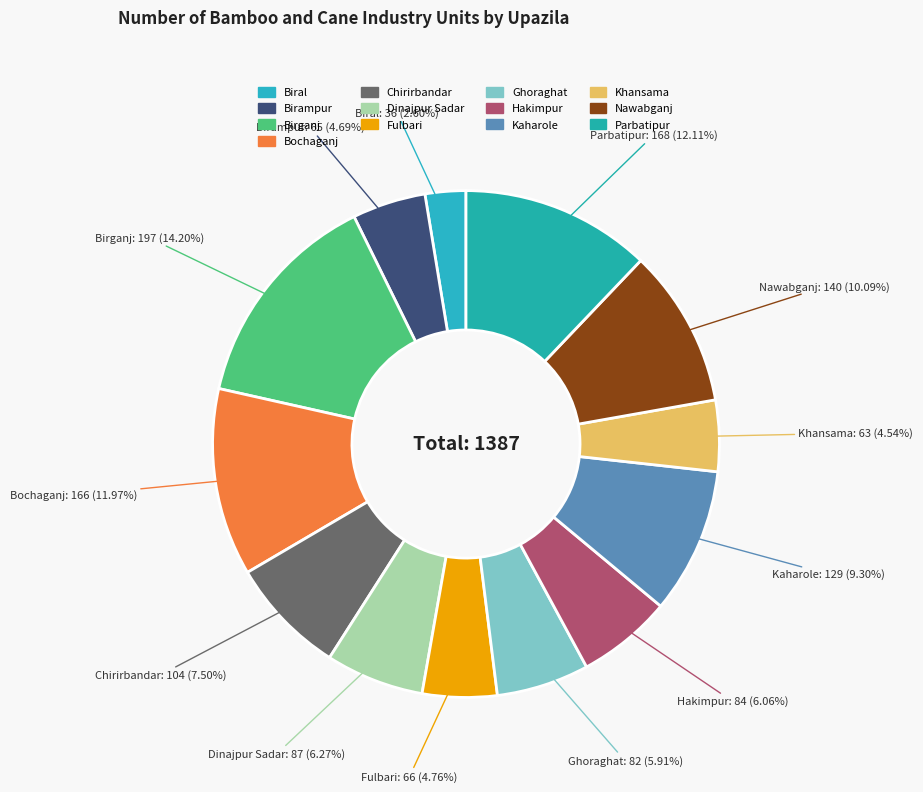

How many segments does this pie chart have?

13